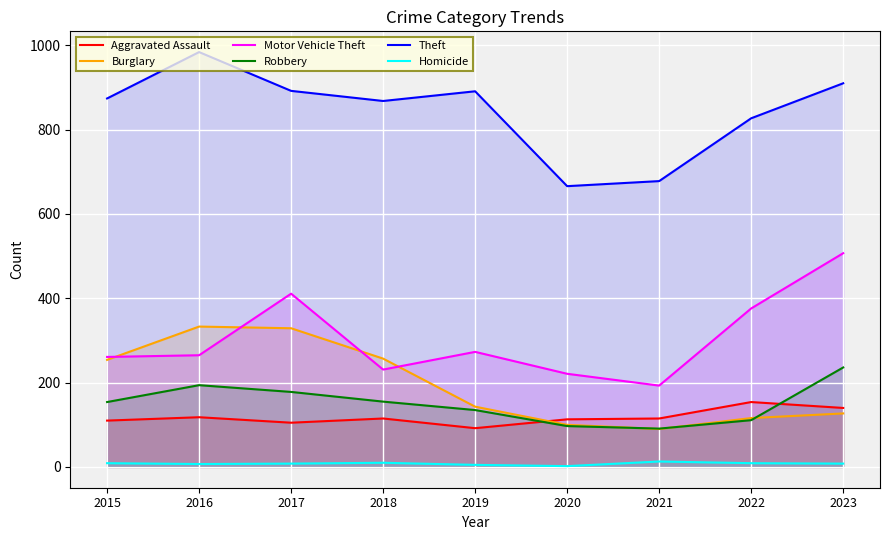

List the series in order of their peak value, lowest first.

Homicide, Aggravated Assault, Robbery, Burglary, Motor Vehicle Theft, Theft